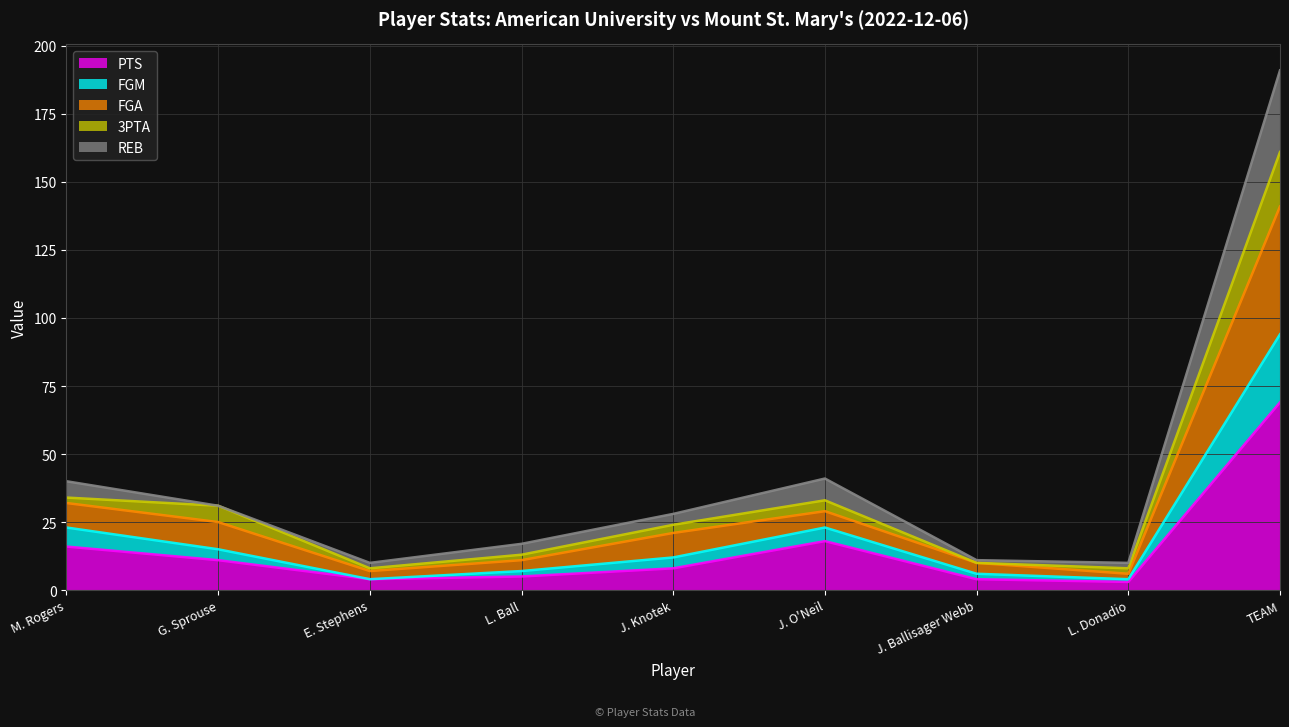

Is it true that PTS equals 5 at J. O'Neil?

False